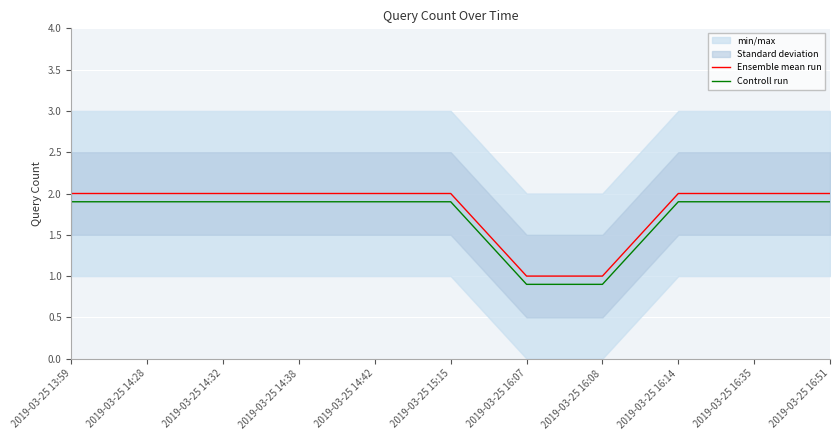

What is the minimum value for Ensemble mean run?

1.0